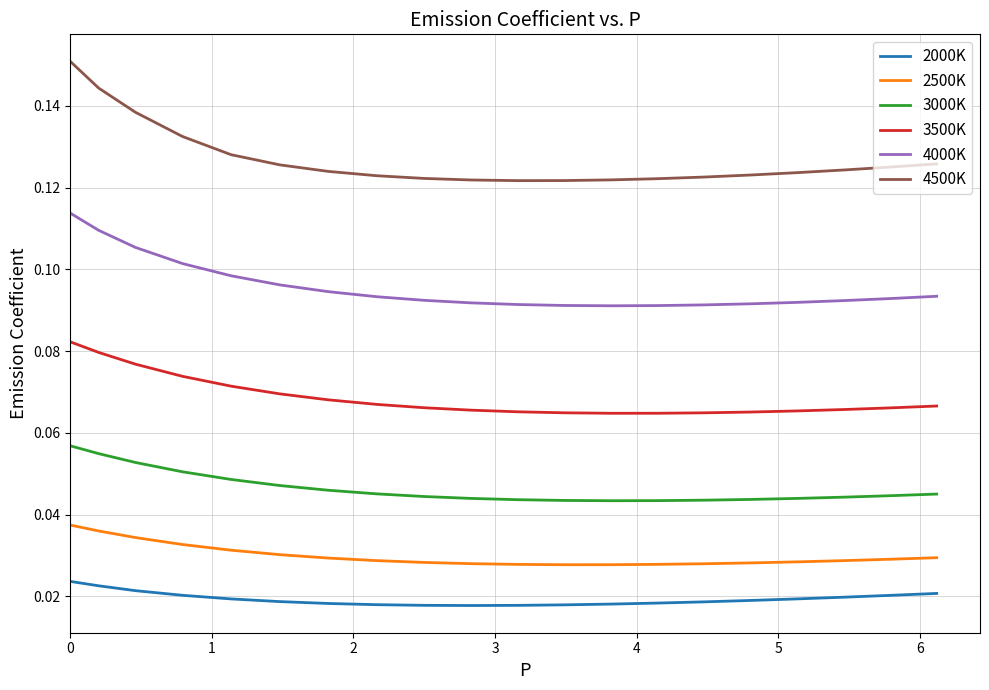

True or false: 2000K and 3500K intersect in this chart.

False